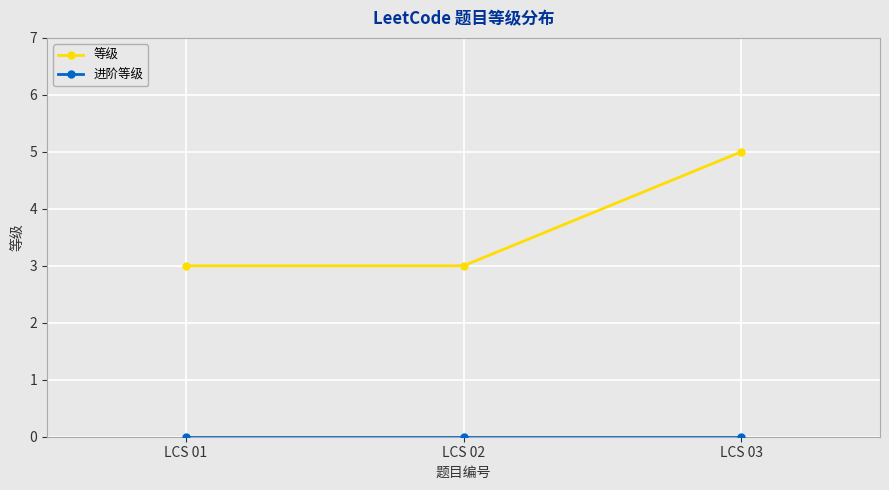

Which series changed the most between LCS 02 and LCS 03?

等级